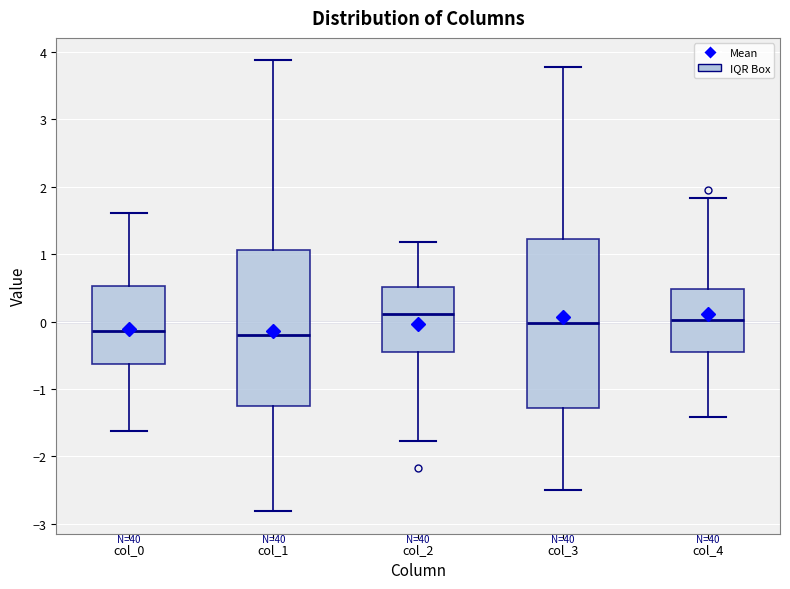

Which box is the tallest, from its lower edge to its upper edge?

col_3